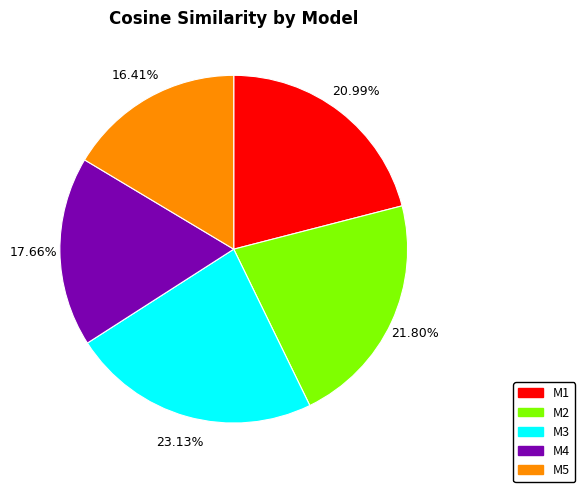

Between M2 and M4, which is larger?

M2